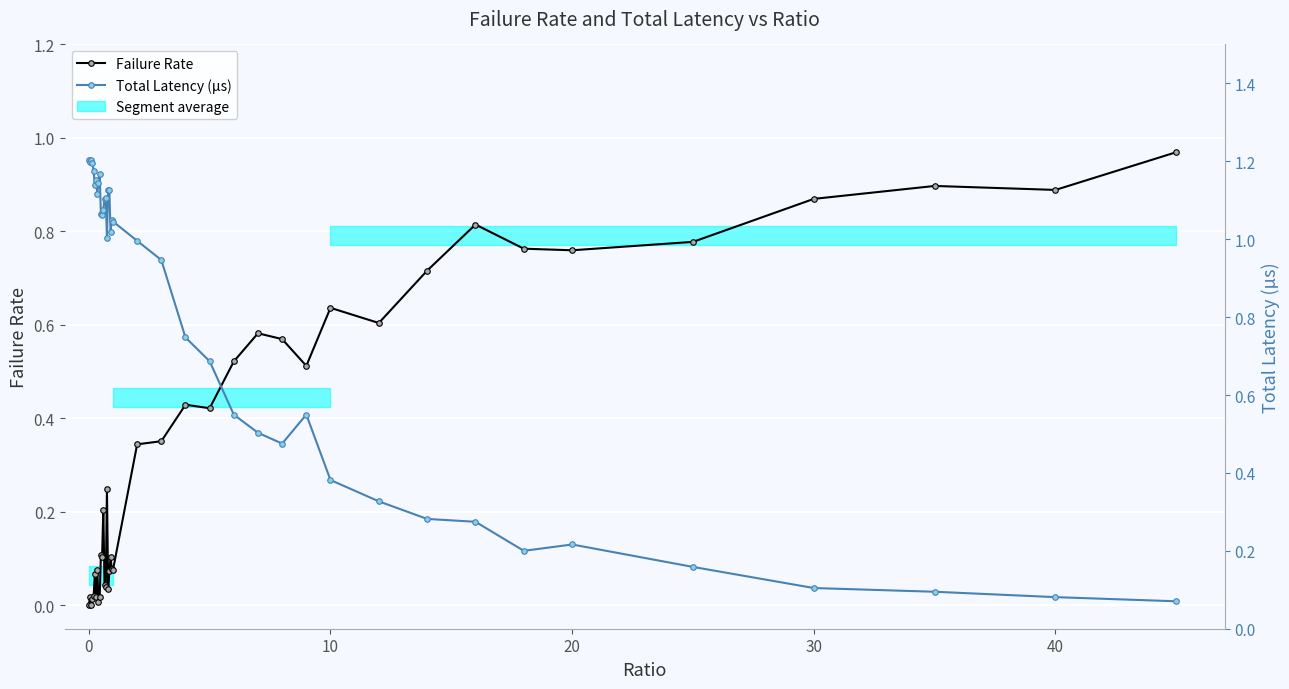

Which series has the largest total across all categories?

Total Latency (µs)